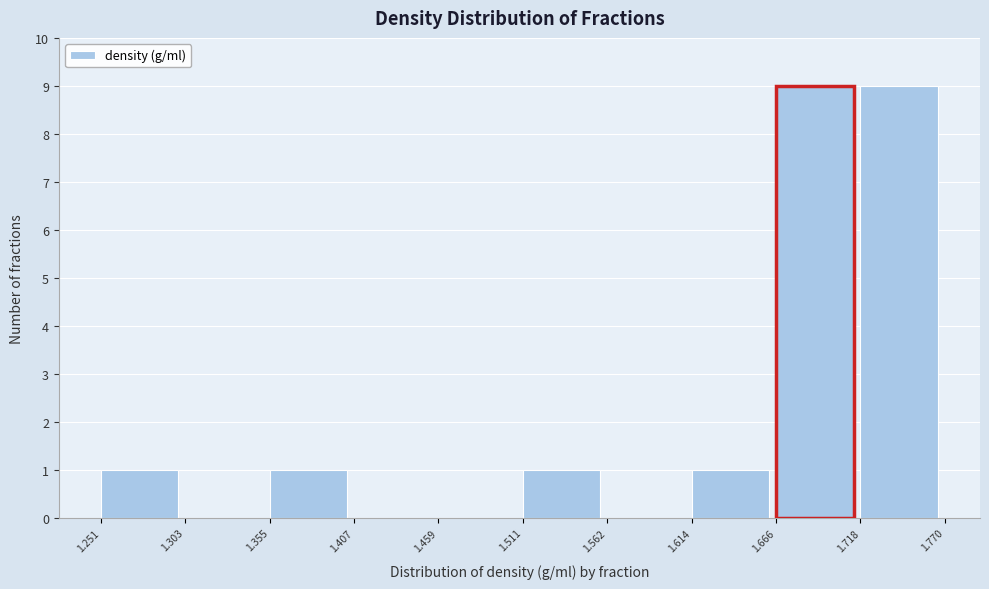

What is the height of the bar covering 1.718 to 1.770 on the x-axis? The values are not printed on the chart, so give them approximately, as read against the axis.

9